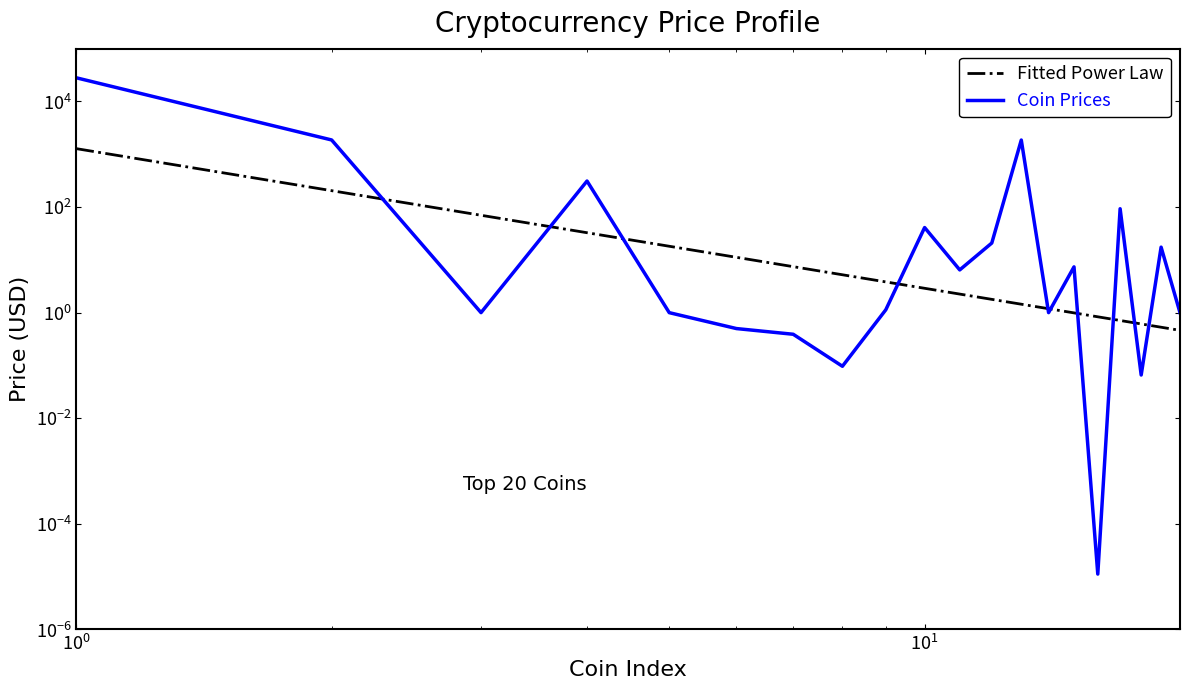

Does the chart have visible grid lines?

No